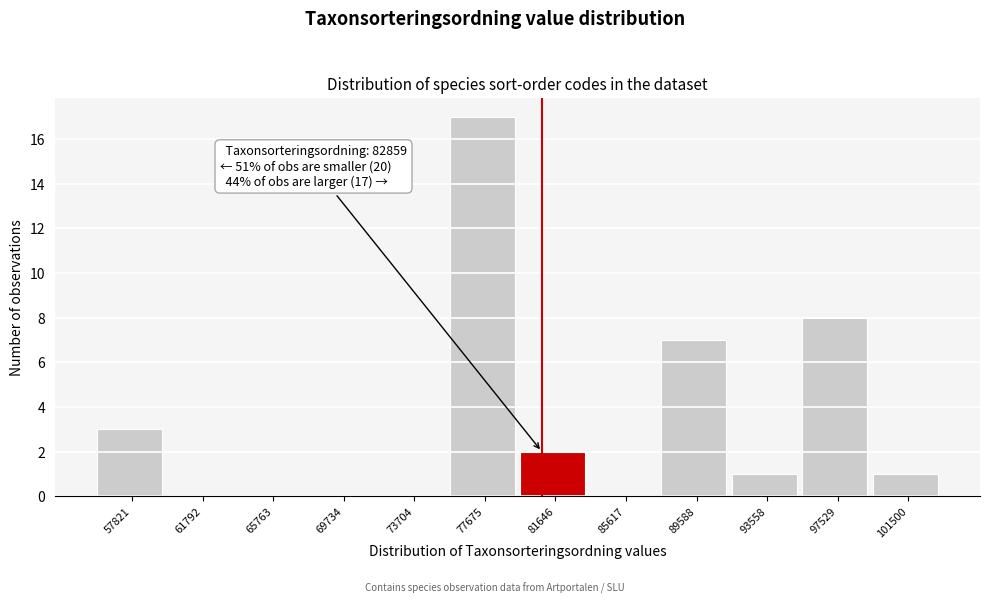

Reading right to left, extract all data points from this chart.

101500=1	97529=8	93558=1	89588=7	85617=0	81646=2	77675=17	73704=0	69734=0	65763=0	61792=0	57821=3